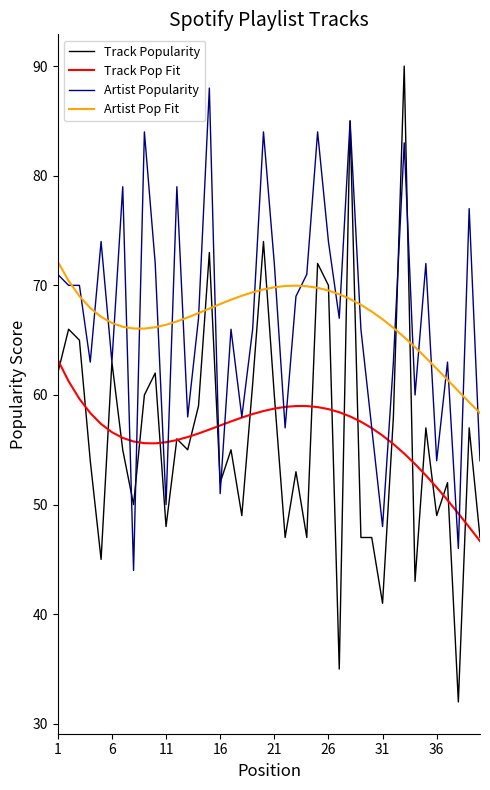

True or false: Artist Popularity and Artist Pop Fit intersect in this chart.

True